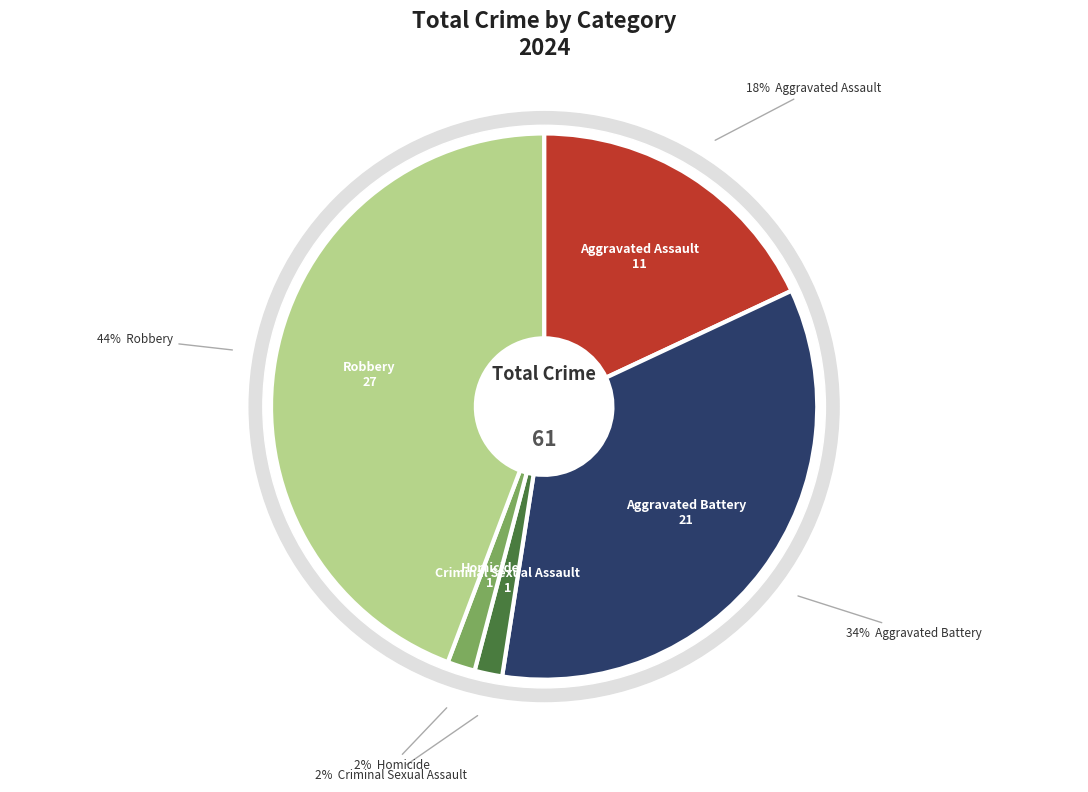

Between Homicide and Robbery, which is larger?

Robbery